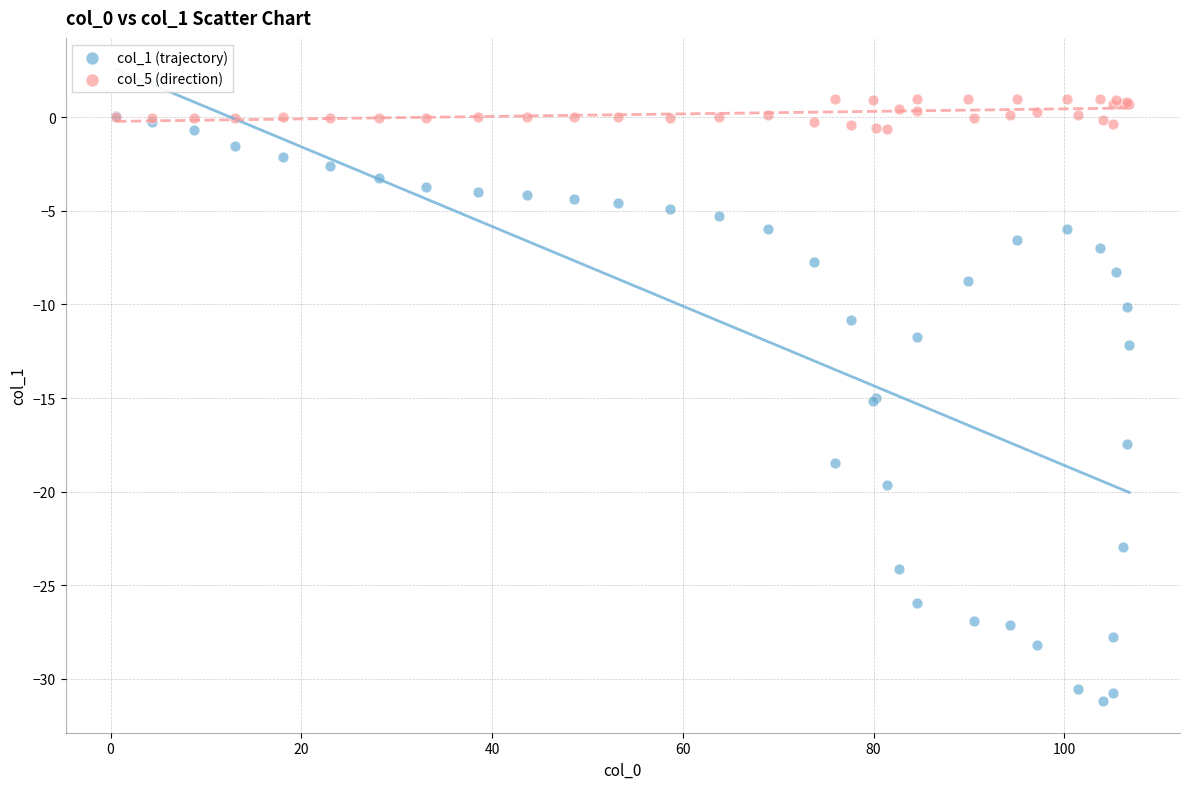

Which series has the widest spread of Y values?

col_1 (trajectory)